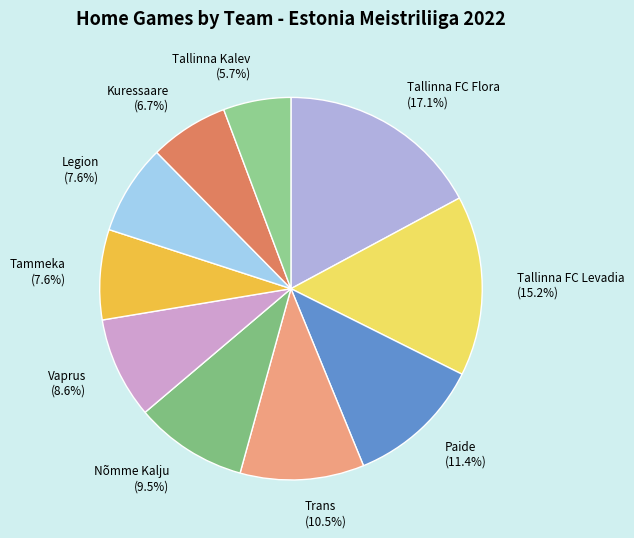

The Tallinna FC Flora slice represents 17% of the pie. True or false?

True